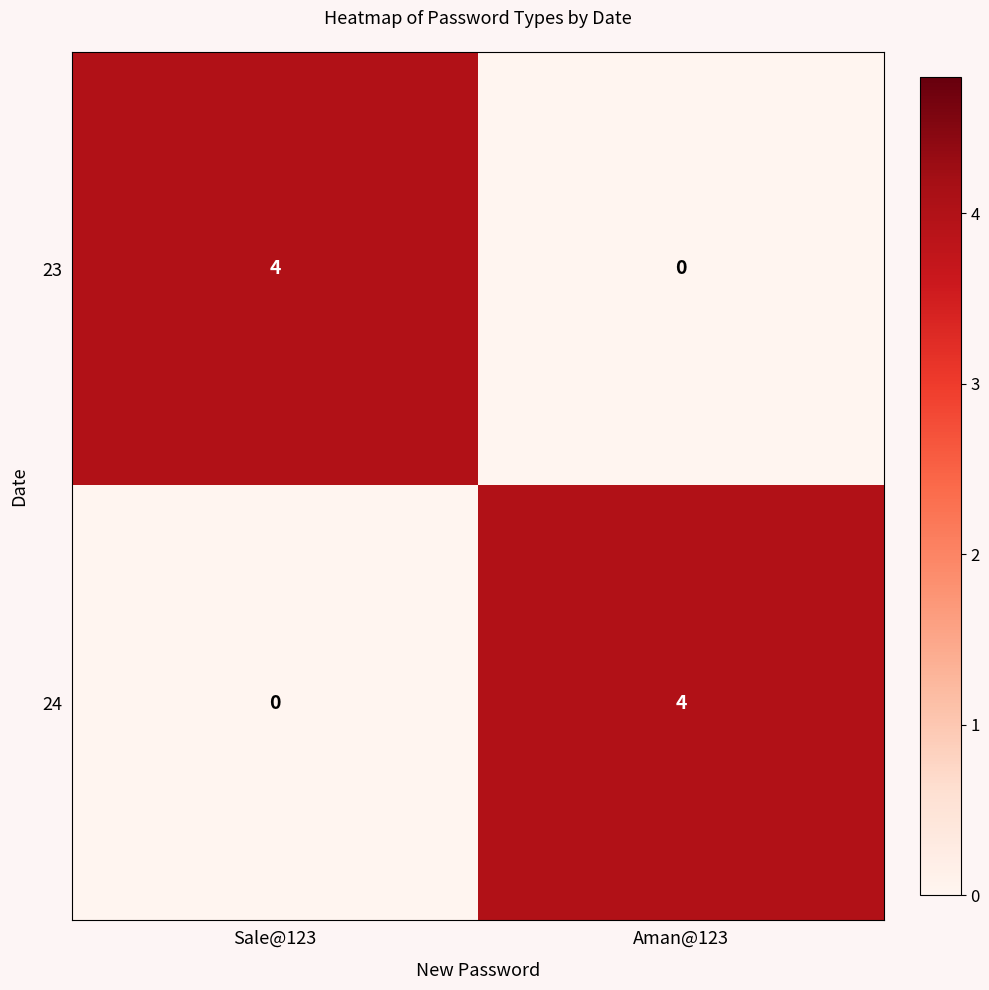

Rank the series at Sale@123 from lowest to highest value.

24, 23